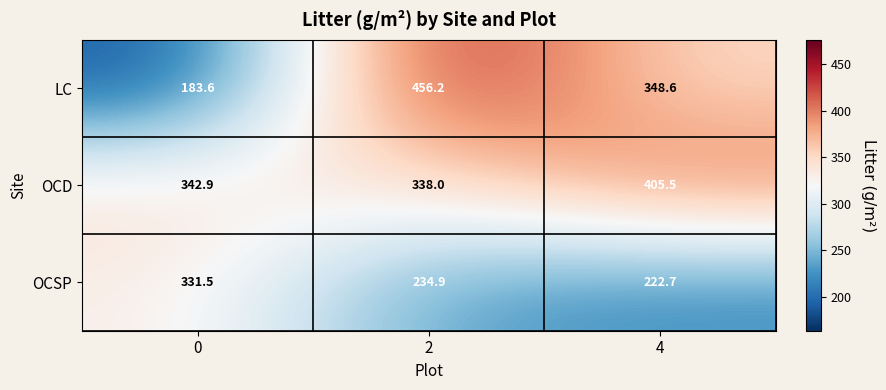

Reading left to right, transcribe all the data shown in this chart.

LC: 183.6	456.2	348.6
OCD: 342.9	338.0	405.5
OCSP: 331.5	234.9	222.7